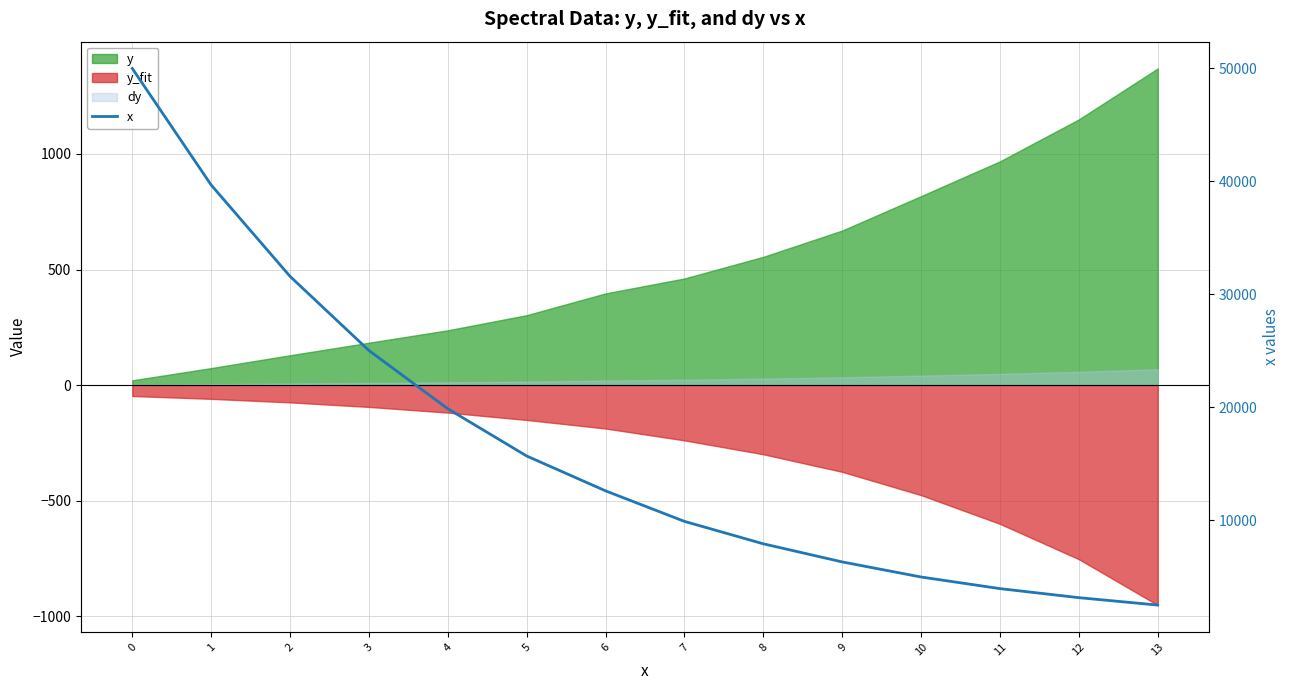

What is the greatest value displayed?

49980.5